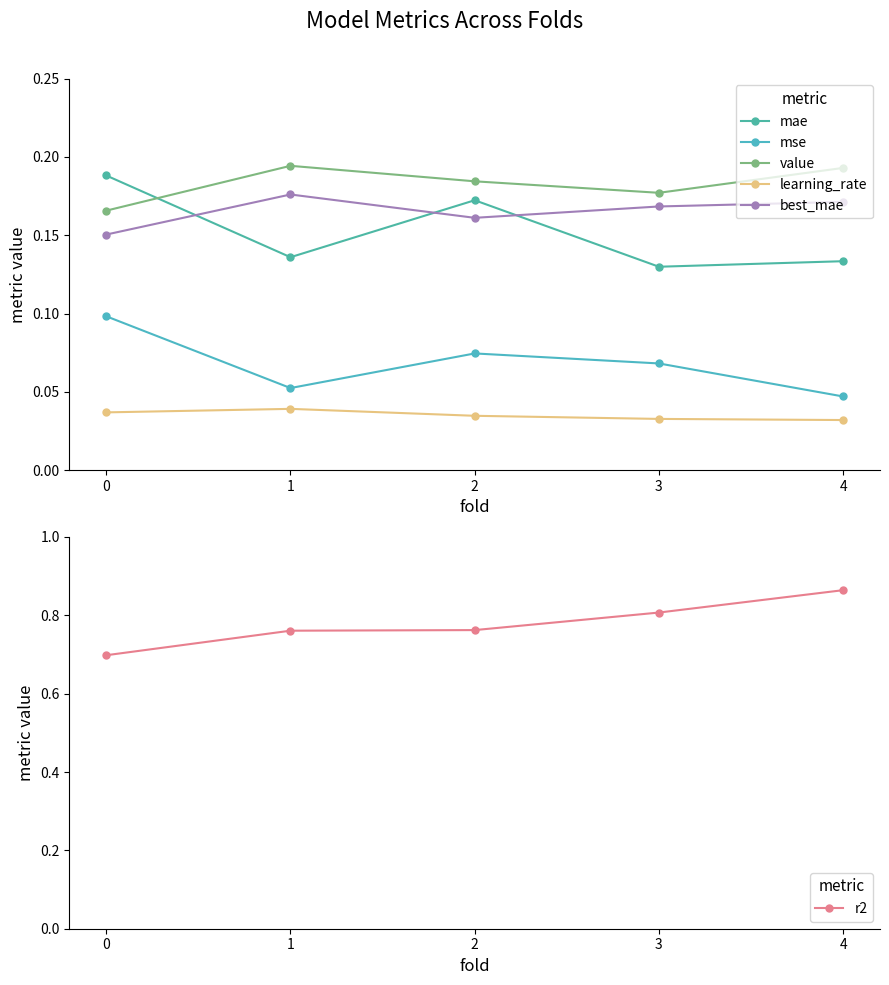

True or false: best_mae and value cross at least once.

False